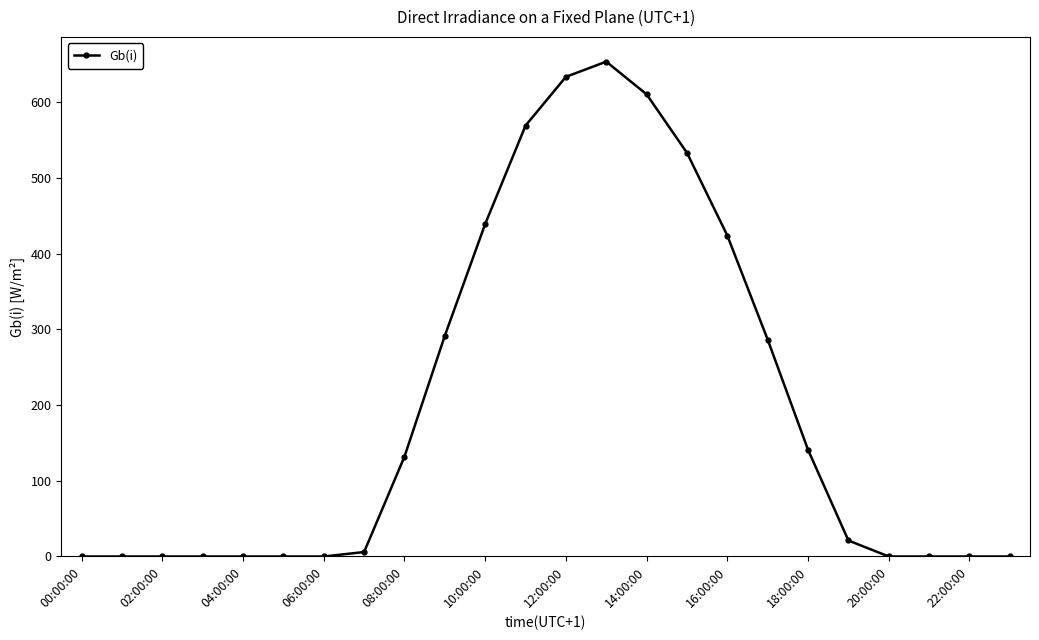

What is the value of the 20th point from the left?

21.1